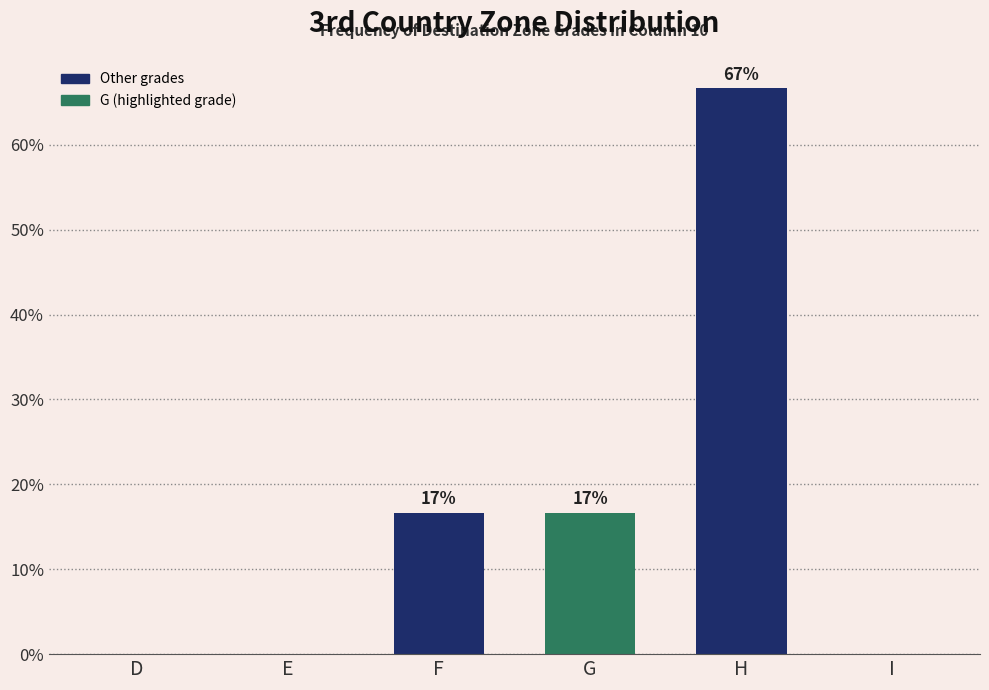

Are the bars horizontal?

No